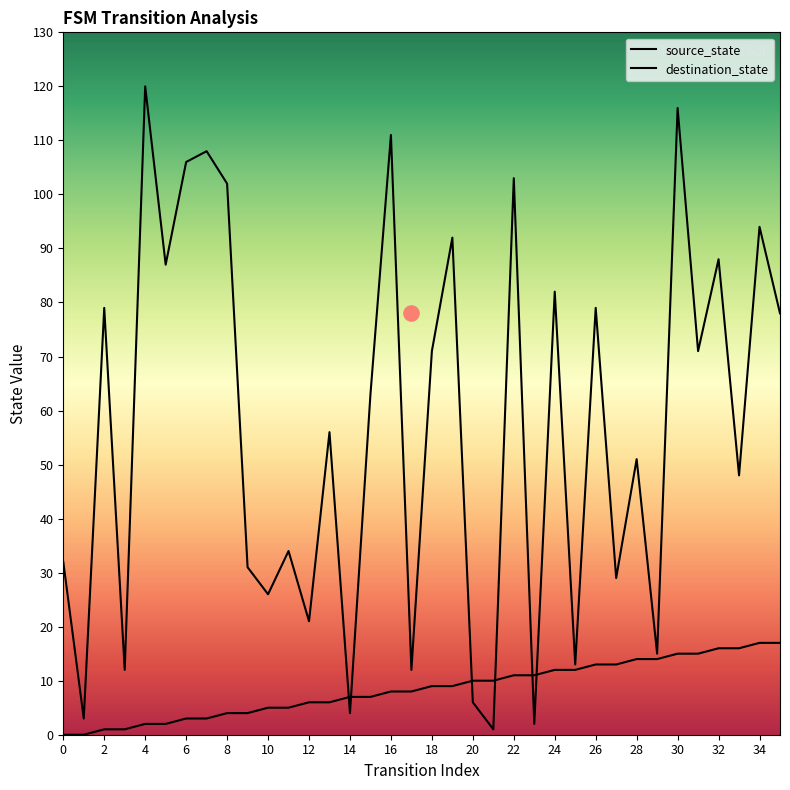

At how many categories does at least one series exceed 109?

3